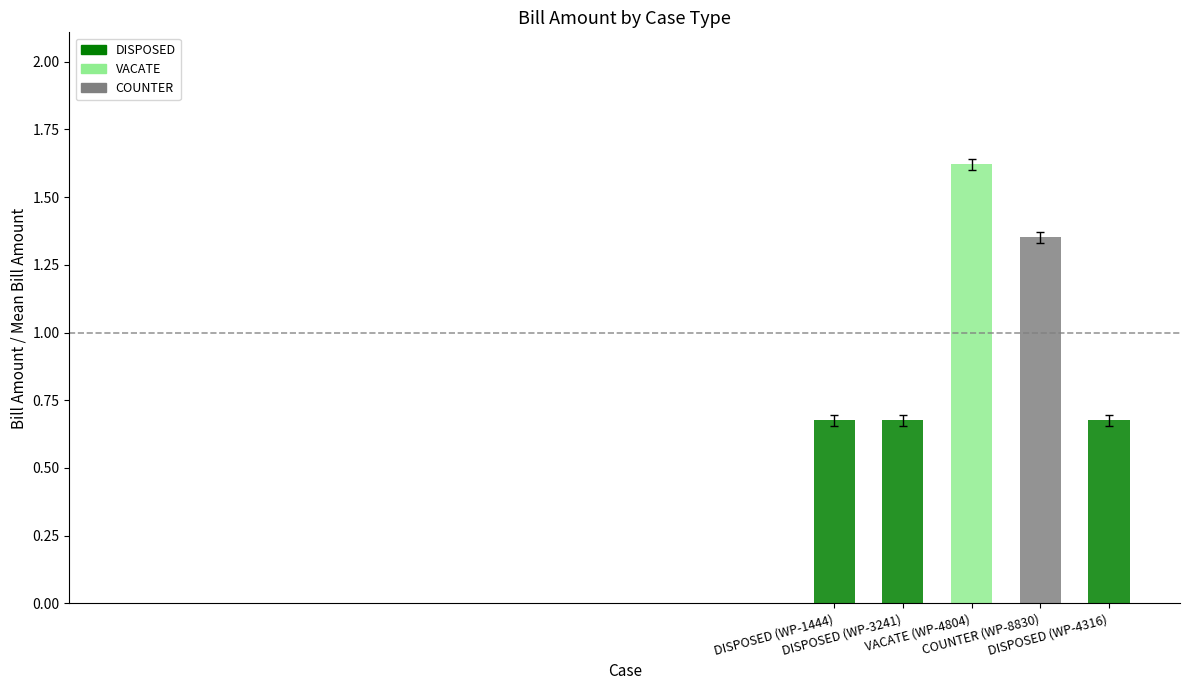

Reading left to right, transcribe all the data shown in this chart.

DISPOSED (WP-1444)=0.7	DISPOSED (WP-3241)=0.7	VACATE (WP-4804)=1.6	COUNTER (WP-8830)=1.3	DISPOSED (WP-4316)=0.7